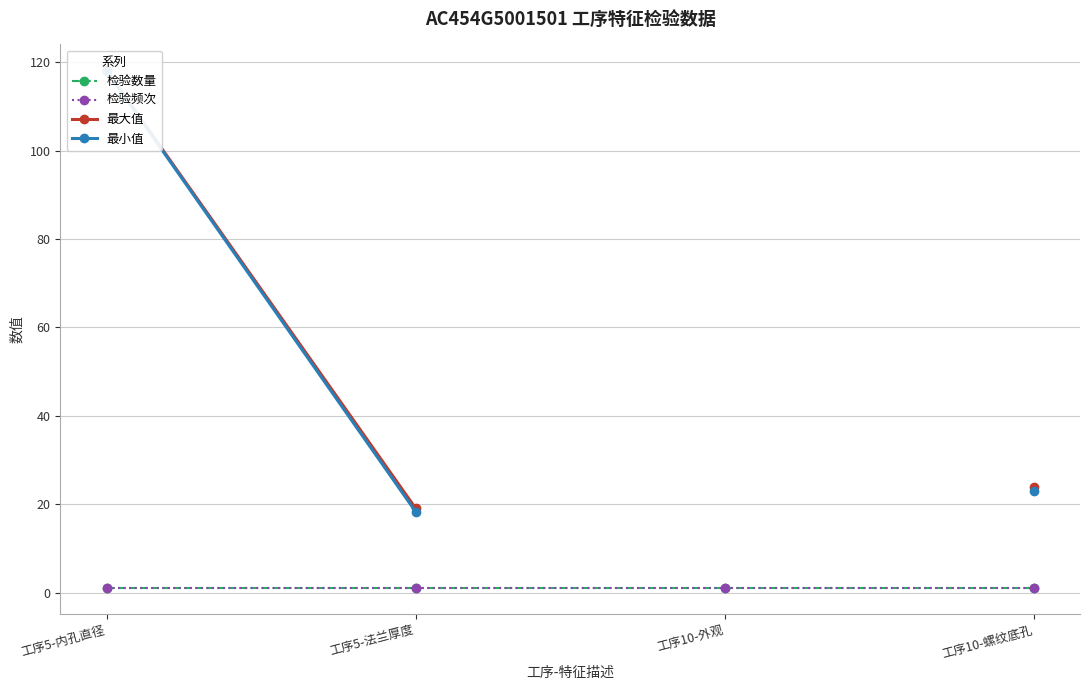

True or false: 最大值 has more than 0 points higher than both neighbors.

False